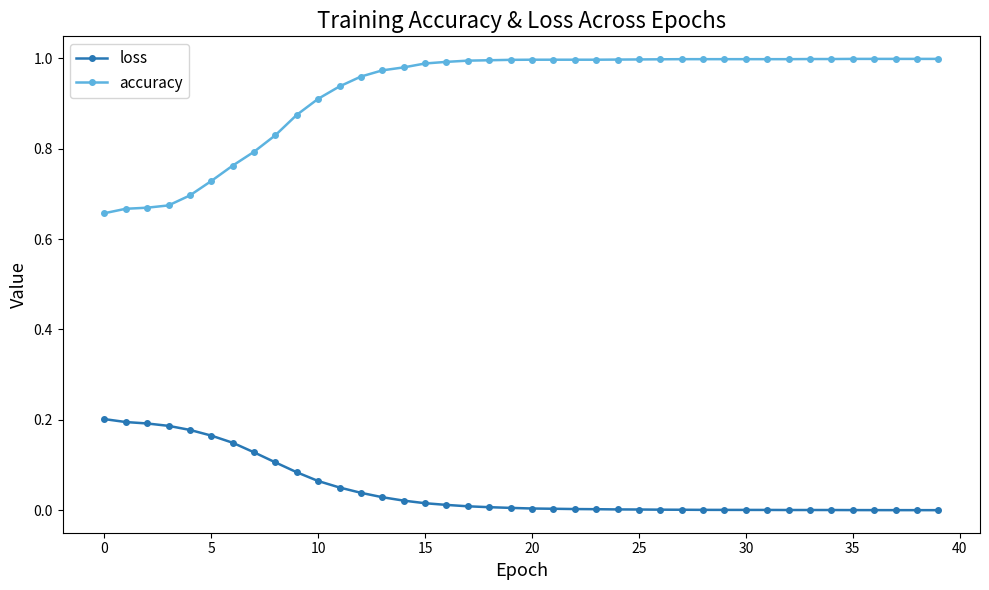

What is the sum of all accuracy values?

37.0